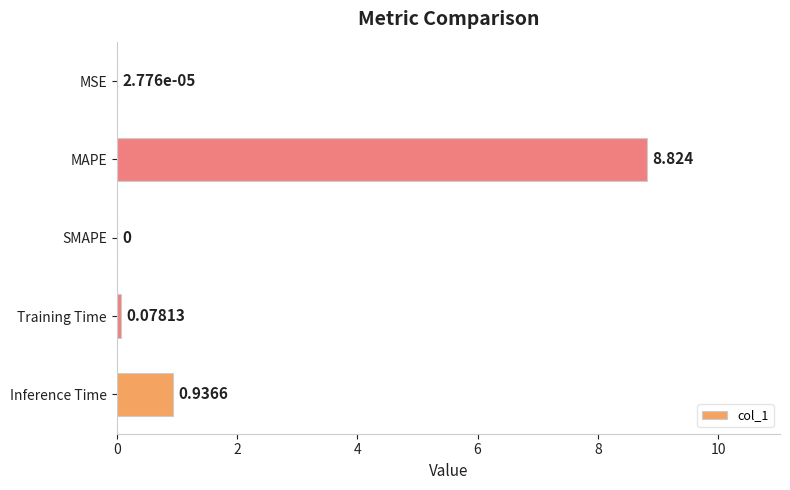

Which category has the highest value across all series?

MAPE